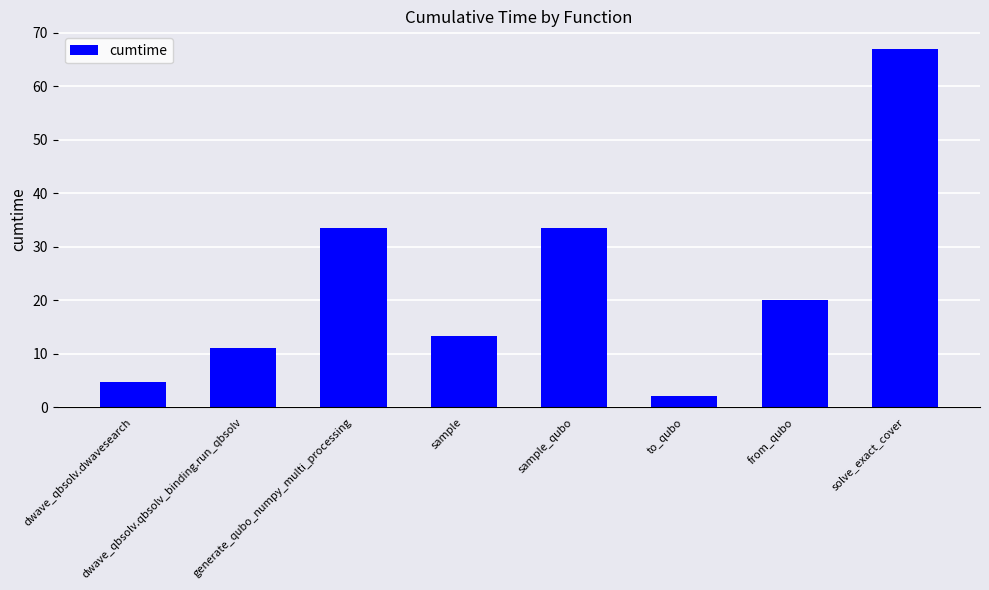

Reading left to right, transcribe all the data shown in this chart.

4.8	11.1	33.5	13.3	33.5	2.1	20.1	66.9